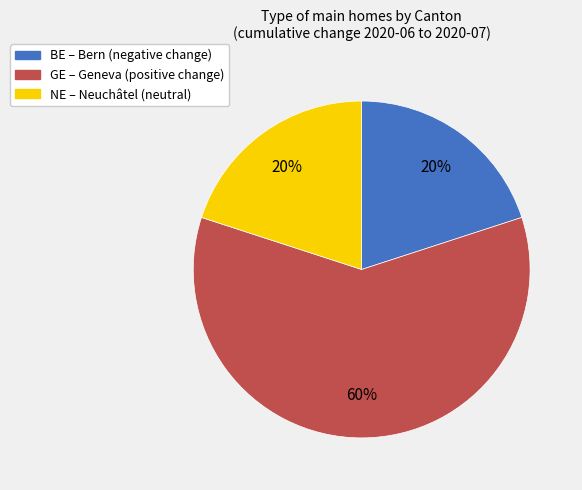

To the nearest percent, what portion does BE represent?

20%